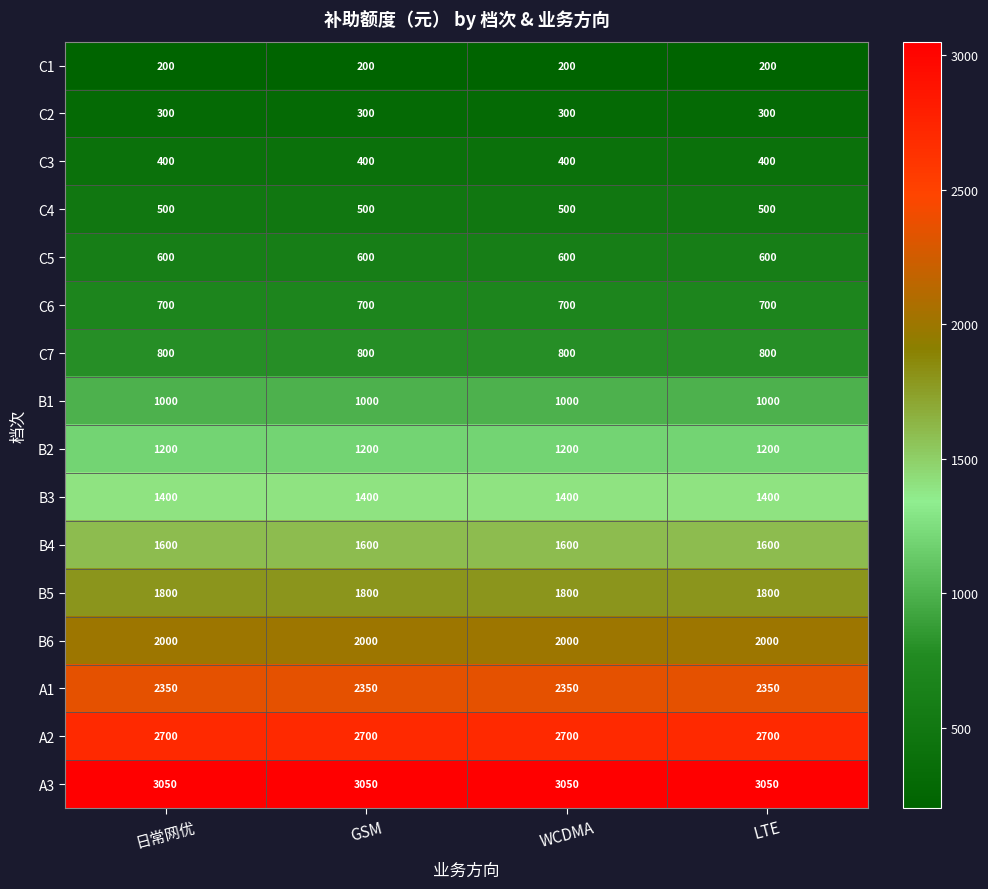

Rank the series by their maximum value, from highest to lowest.

A3, A2, A1, B6, B5, B4, B3, B2, B1, C7, C6, C5, C4, C3, C2, C1